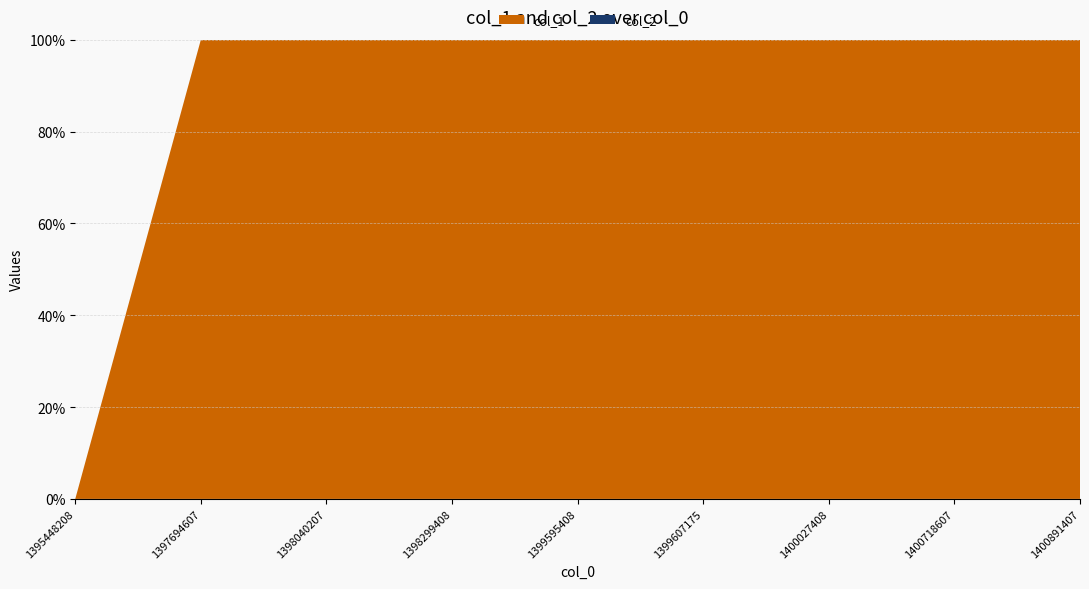

Reading right to left, transcribe all the data shown in this chart.

col_1: 8	9	8	6	5	4	3	2	0
col_2: 0	0	0	0	0	0	0	0	0